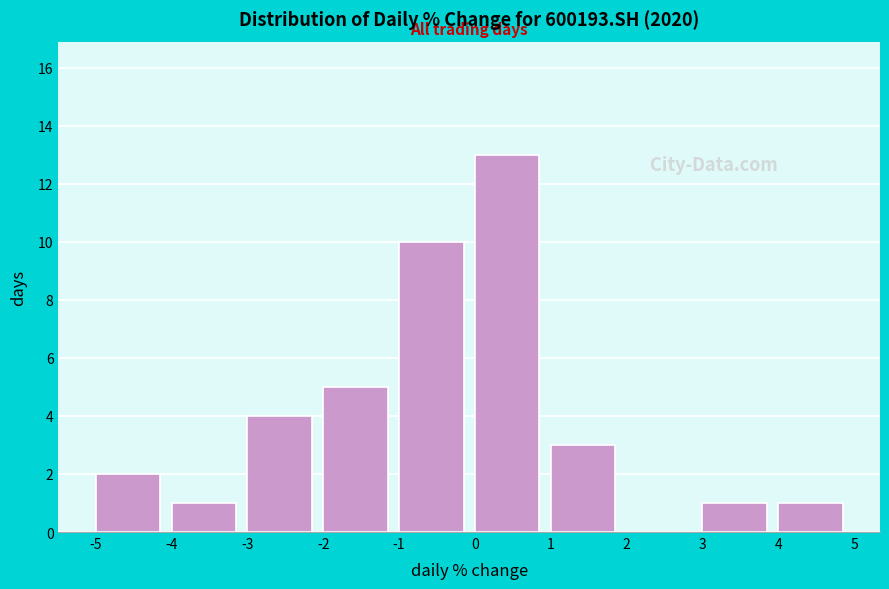

What is the height of the bar covering -5 to -4 on the x-axis? The values are not printed on the chart, so give them approximately, as read against the axis.

2